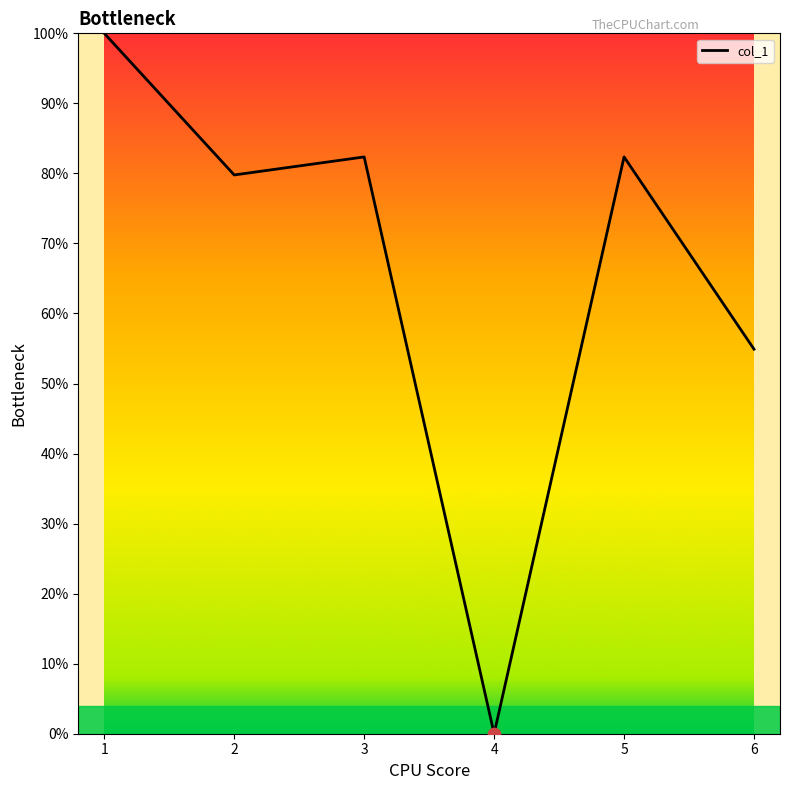

Approximately how many times larger is the value at 4 compared to 5?

0.0